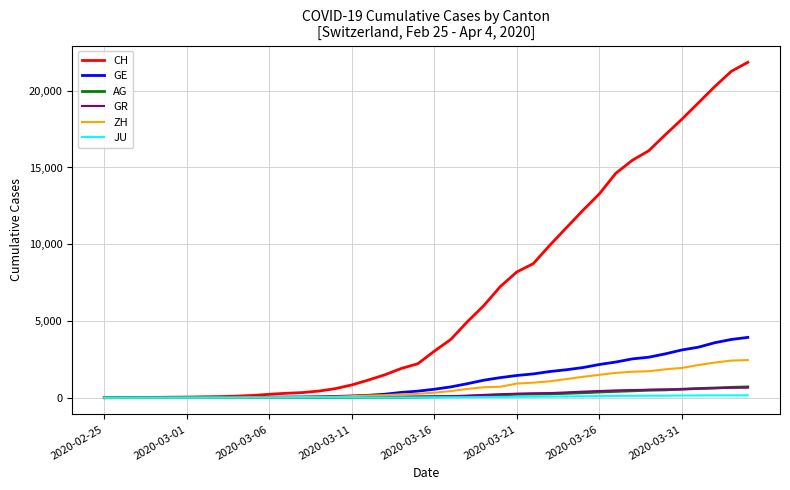

What is the maximum value shown in the chart?

21855